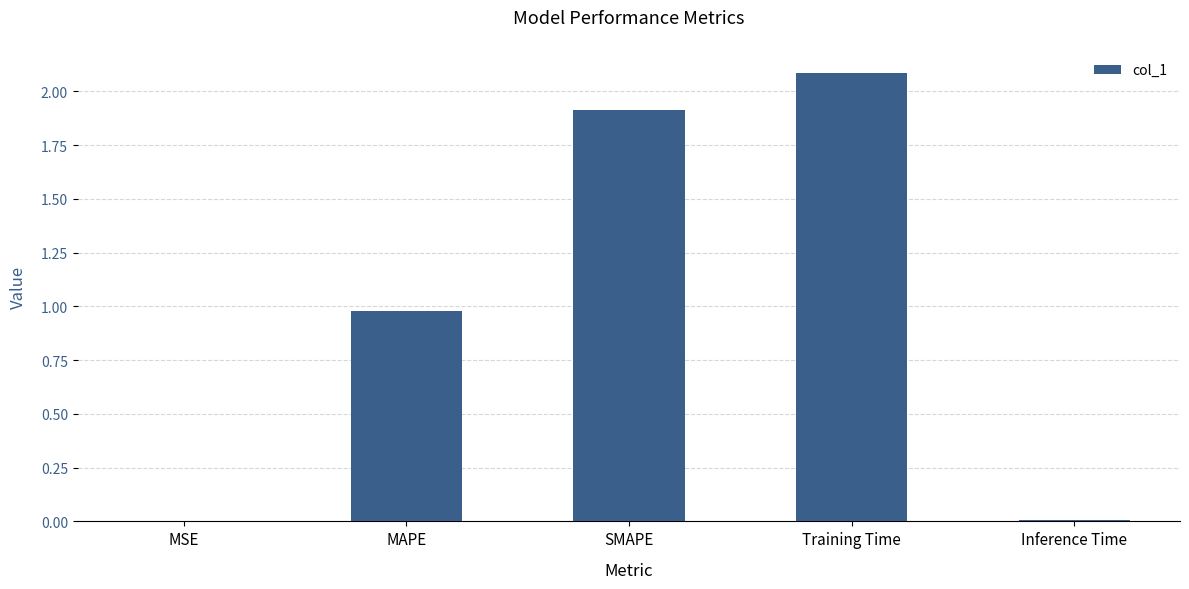

Are the bars horizontal?

No